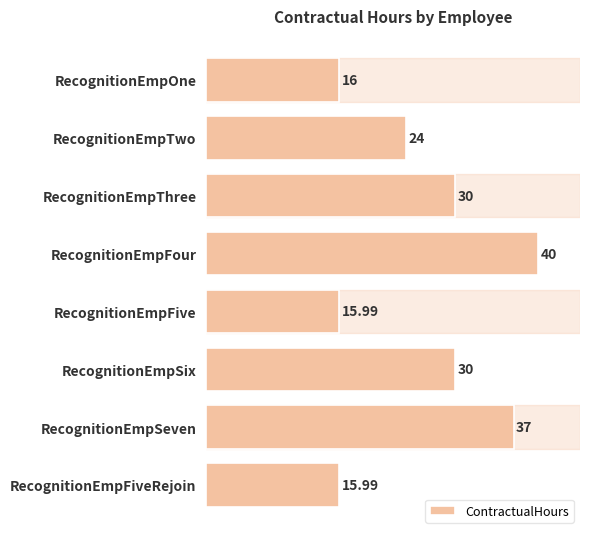

Which label corresponds to the largest value in the chart?

RecognitionEmpFour